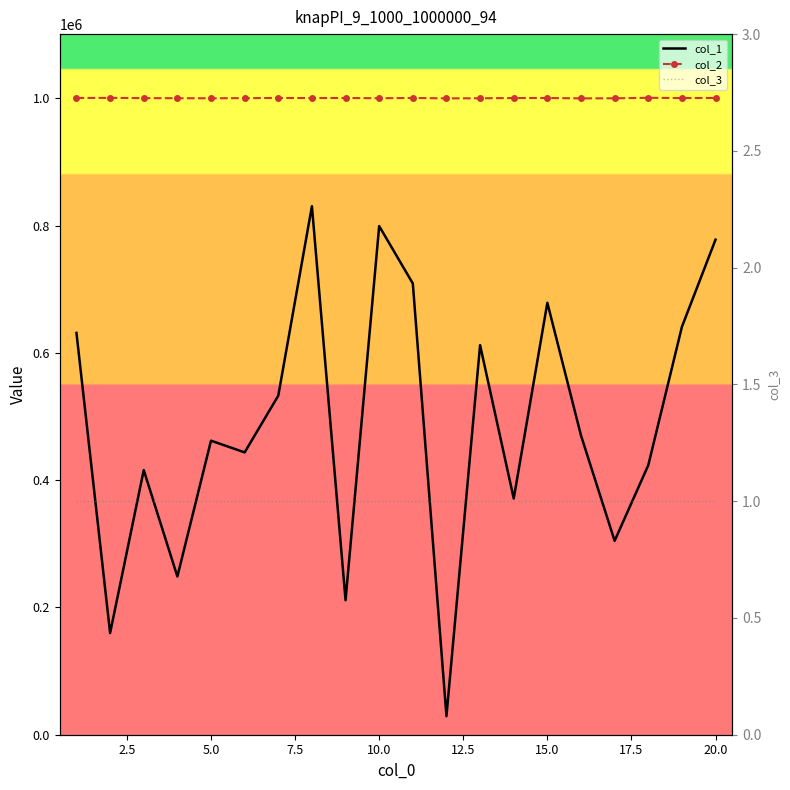

Which series has the widest spread of values?

col_1